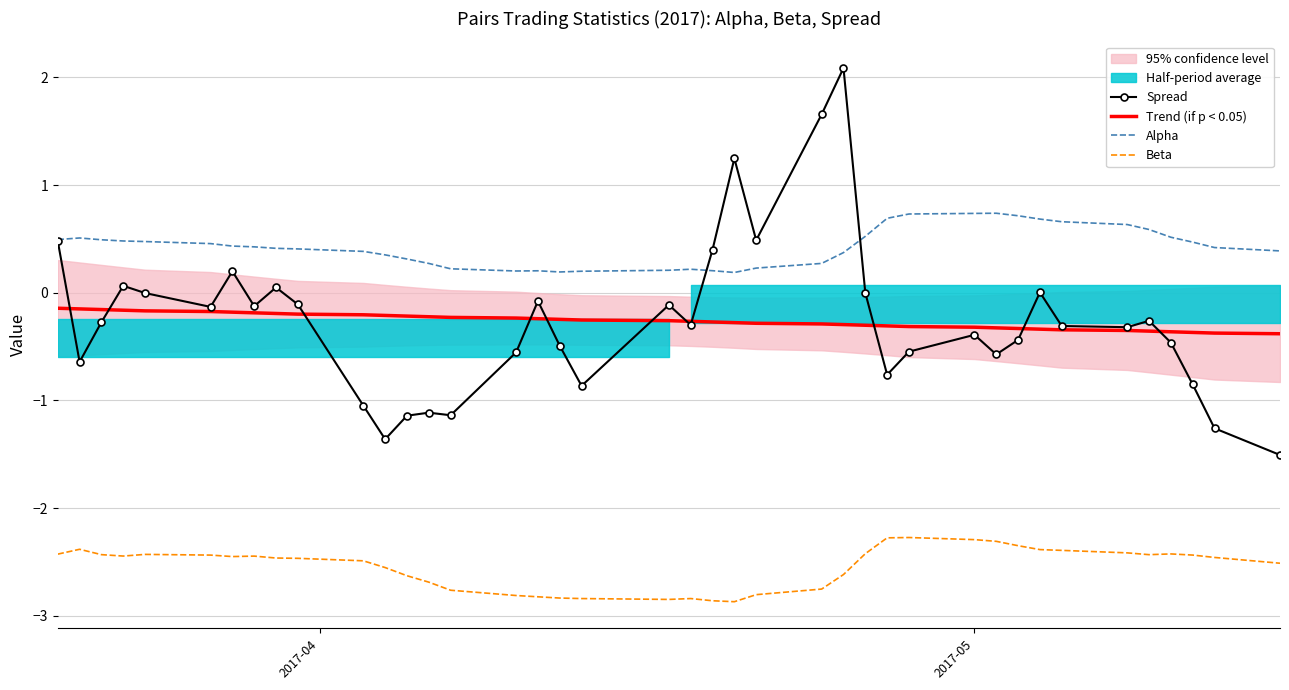

True or false: Alpha and Beta cross at least once.

False